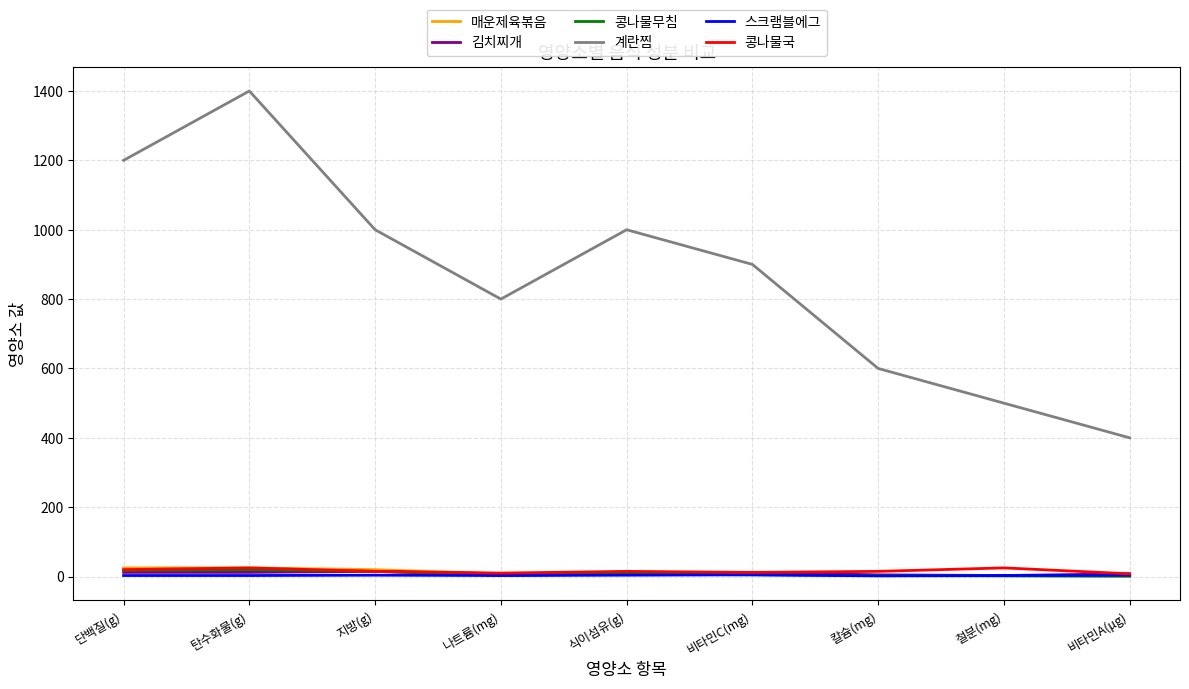

What is the sum of all 스크램블에그 values?

31